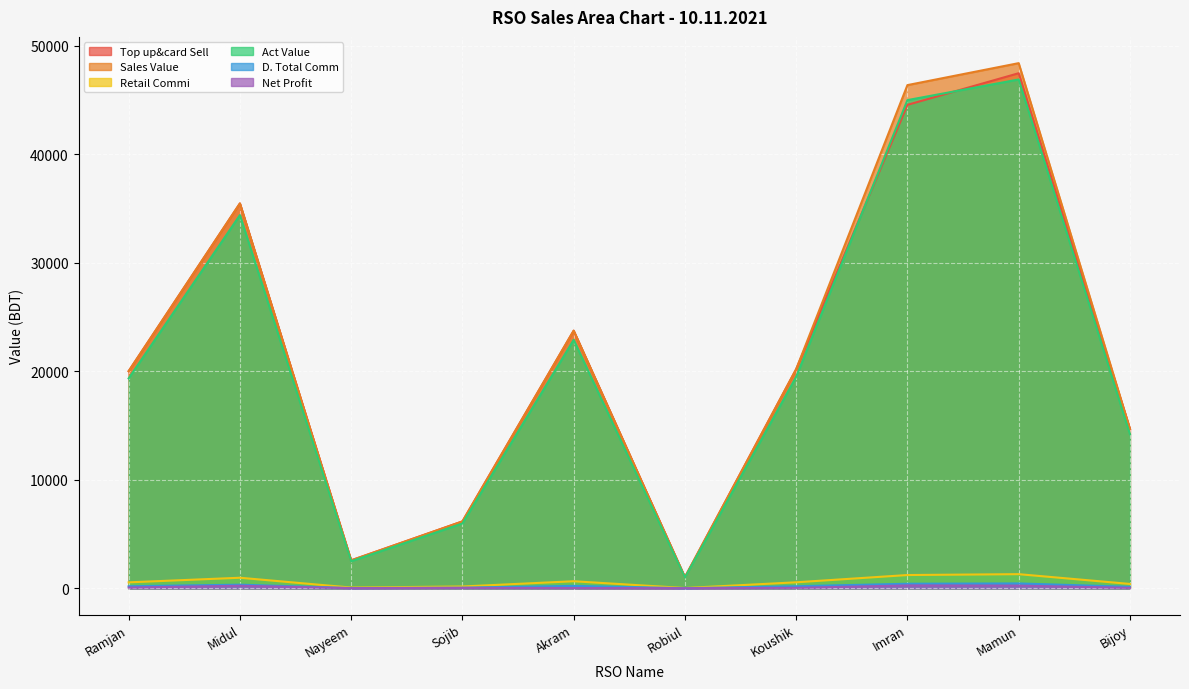

What is the sum of all Top up&card Sell values?

215958.0